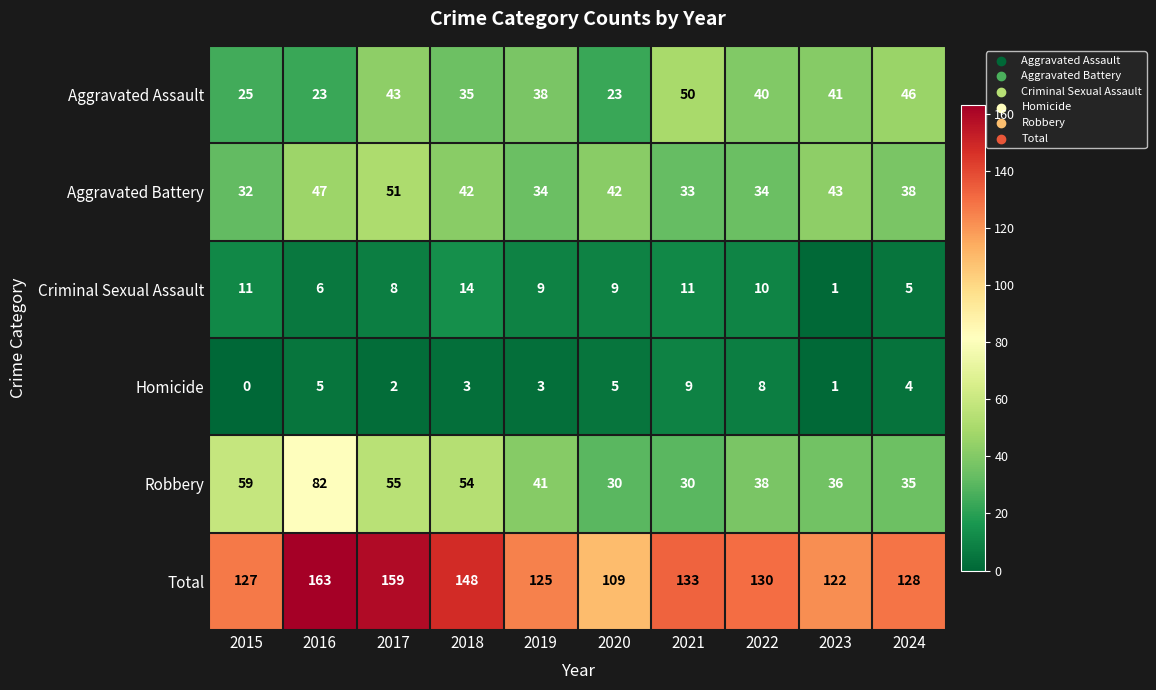

Between 2021 and 2023, which series saw the biggest shift?

Total